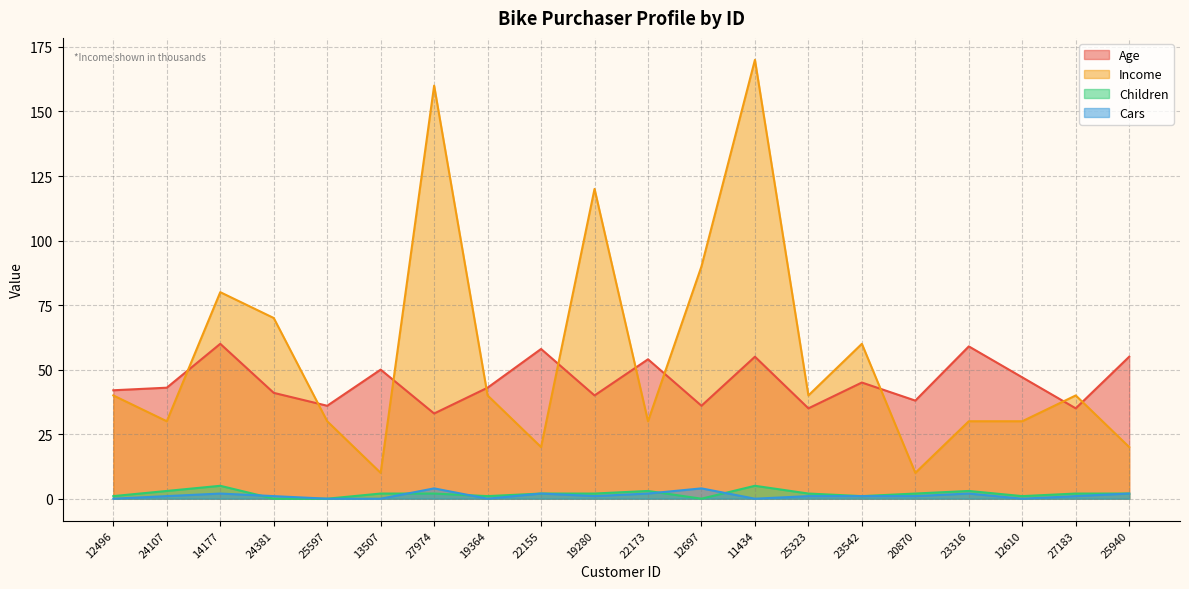

What is the label of the 12th point from the left?

12697